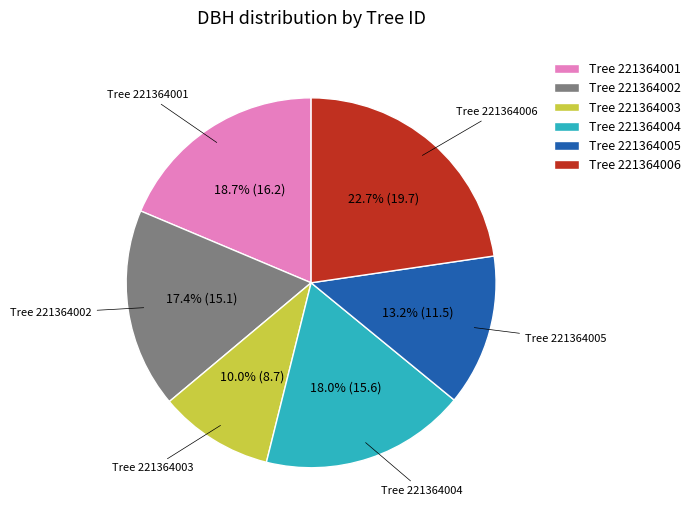

What percentage do Tree 221364001 and Tree 221364003 together represent?

28.7%